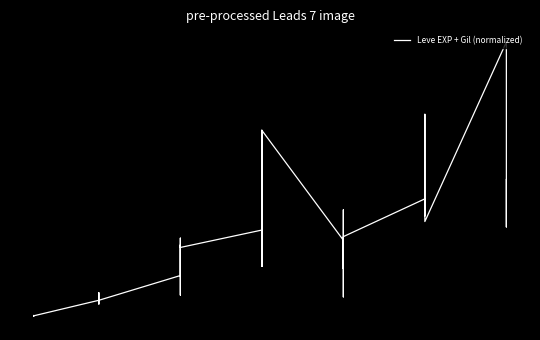

What is the value of the 28th point from the left?

0.5